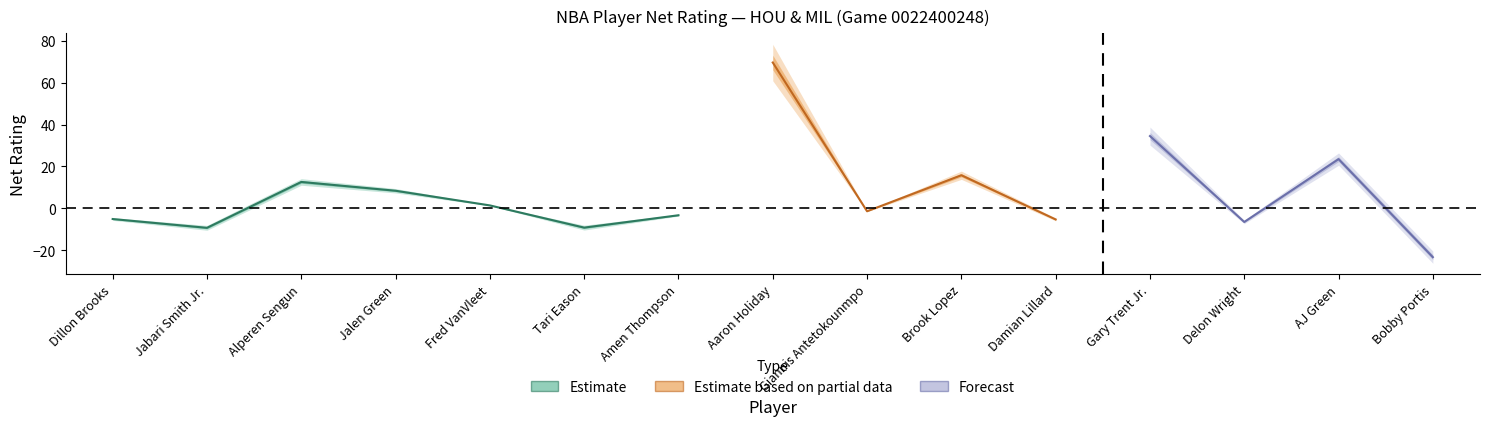

True or false: DEF_RATING and NET_RATING intersect in this chart.

False